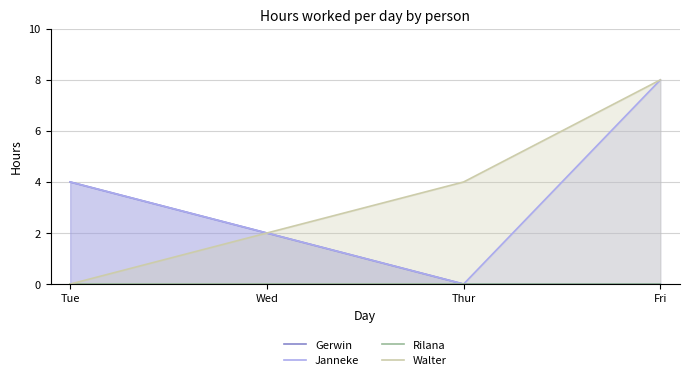

How many Gerwin values are between 0 and 4?

4